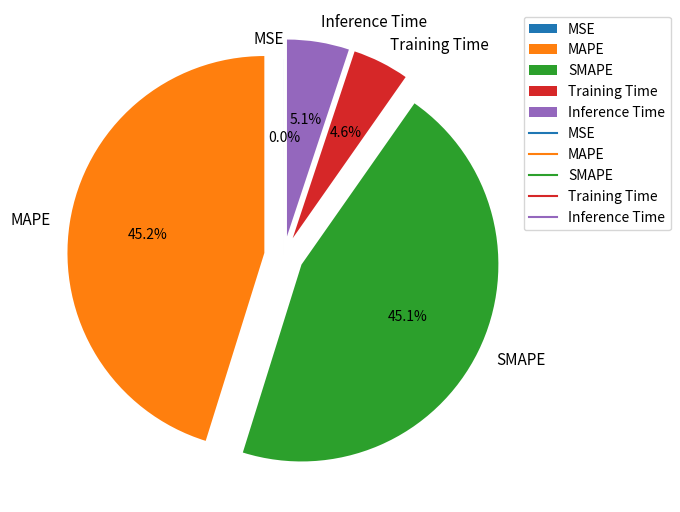

What portion of the pie excludes MAPE?

54.8%